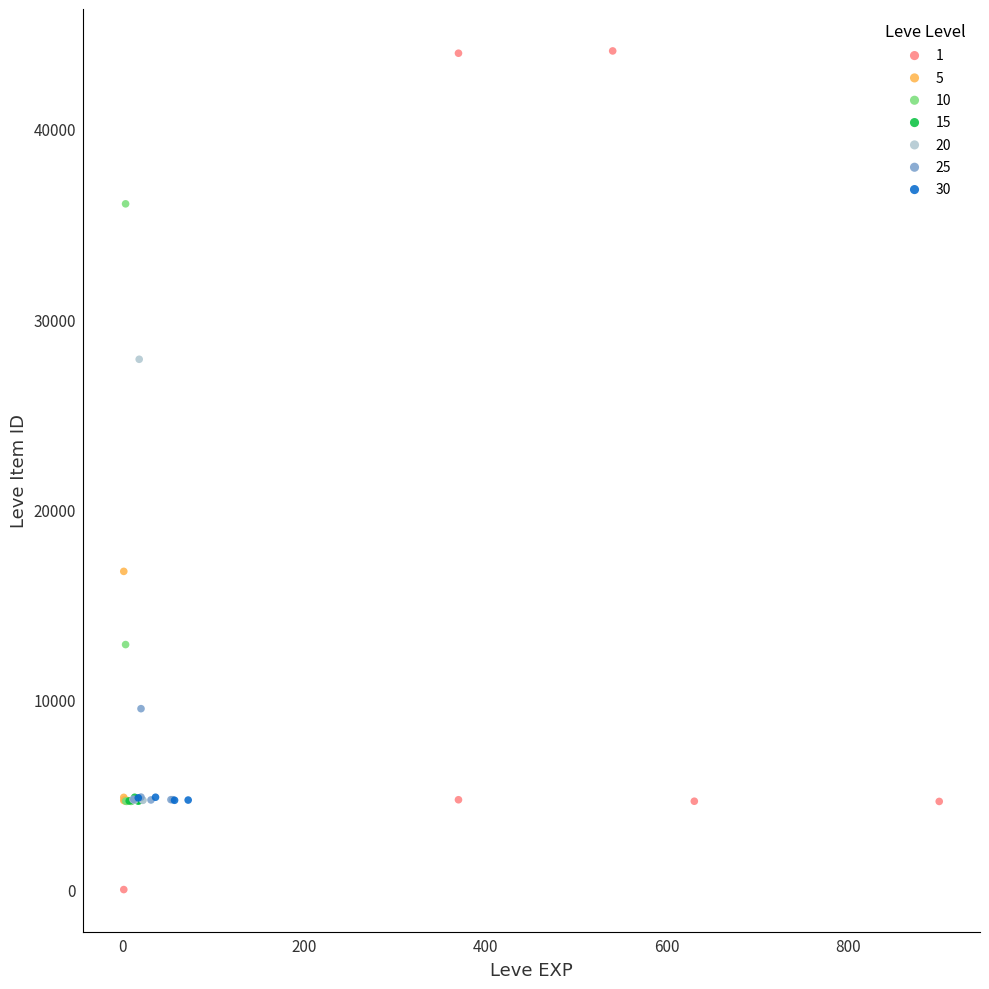

Which series contains the highest Y value?

1